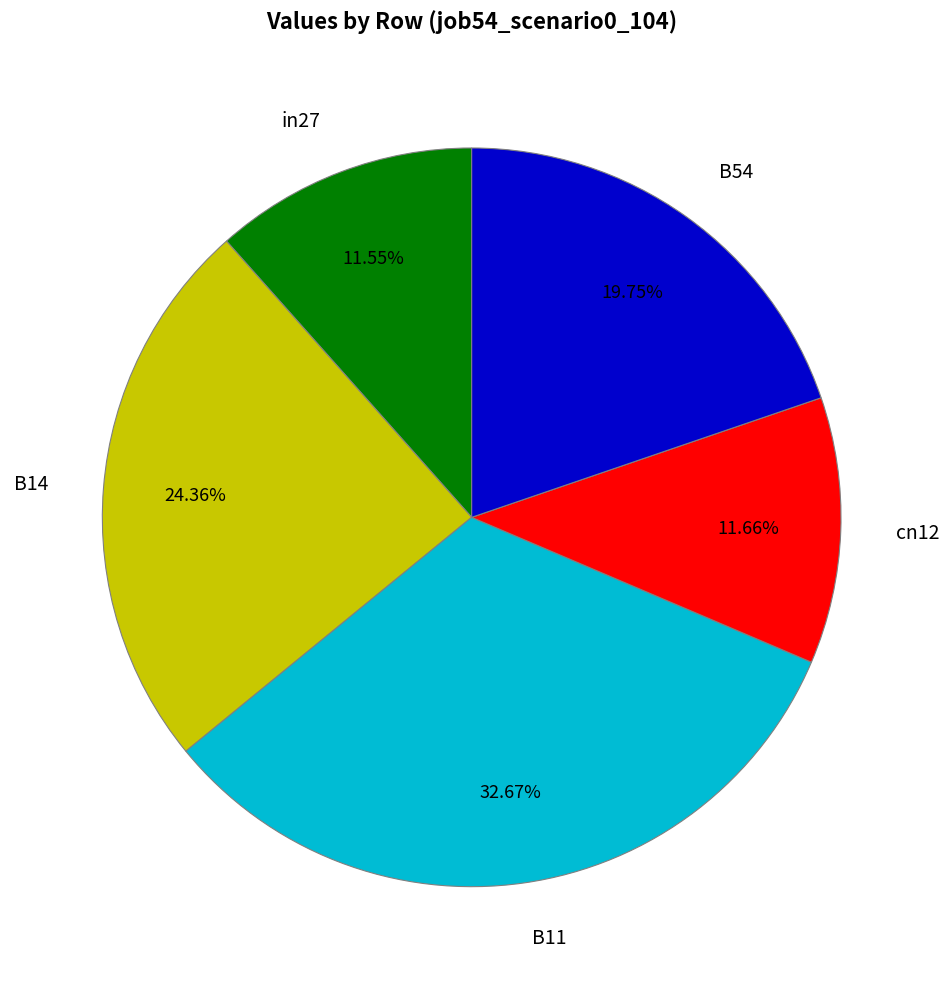

How many slices are in this pie chart?

5